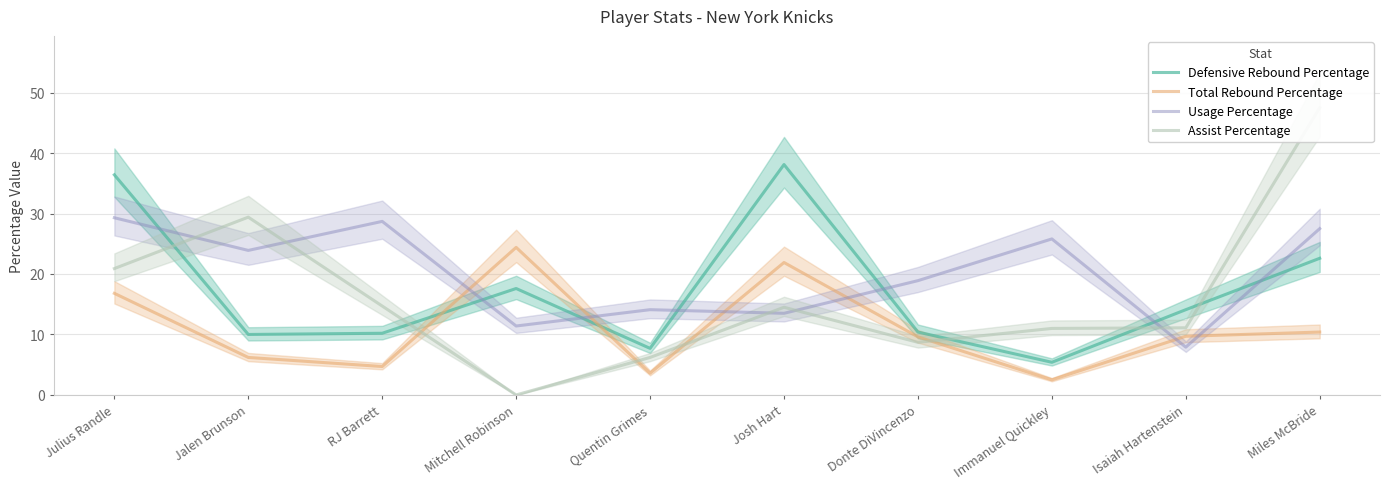

Between Jalen Brunson and Mitchell Robinson, which series saw the biggest shift?

Assist Percentage